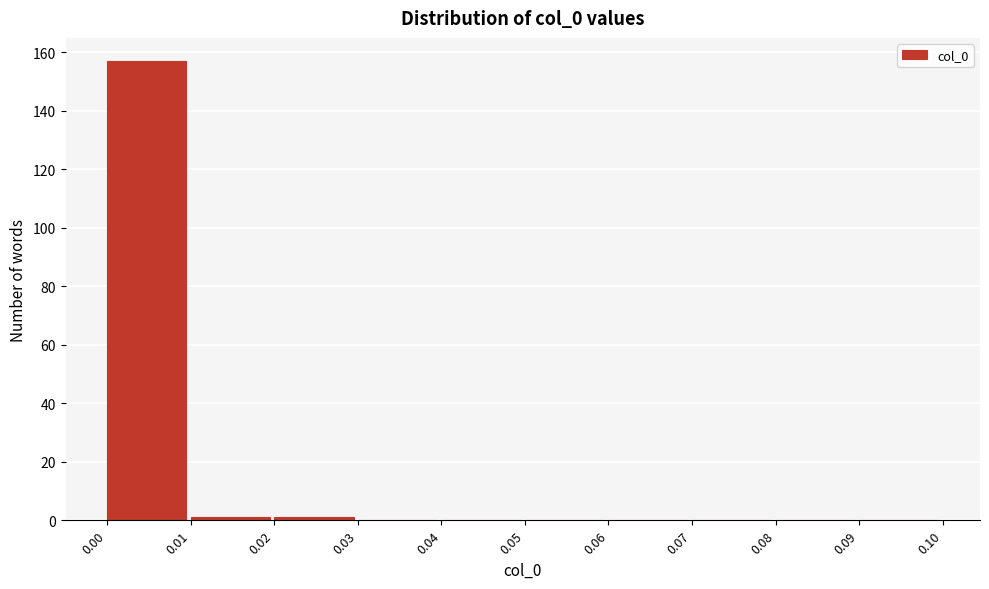

Reading left to right, list every bar in this chart as the range it spans on the x-axis followed by its height. The values are not printed on the chart, so give them approximately, as read against the axis.

0.00 to 0.01: 158
0.01 to 0.02: under 2
0.02 to 0.03: under 2
0.03 to 0.04: 0
0.04 to 0.05: 0
0.05 to 0.06: 0
0.06 to 0.07: 0
0.07 to 0.08: 0
0.08 to 0.09: 0
0.09 to 0.10: 0